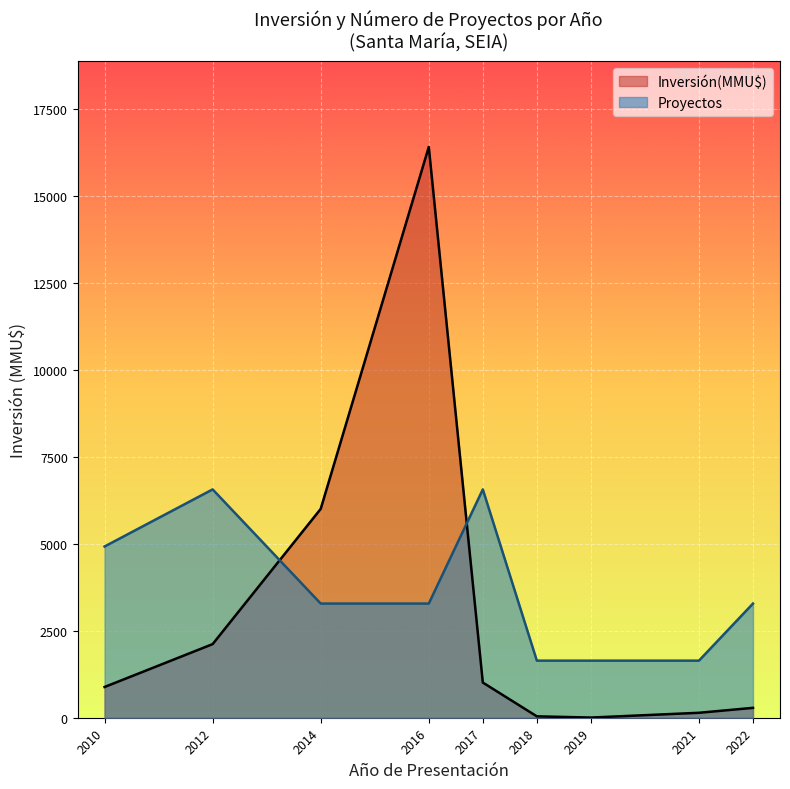

Rank the series by their average value, from lowest to highest.

Inversión(MMU$), Proyectos